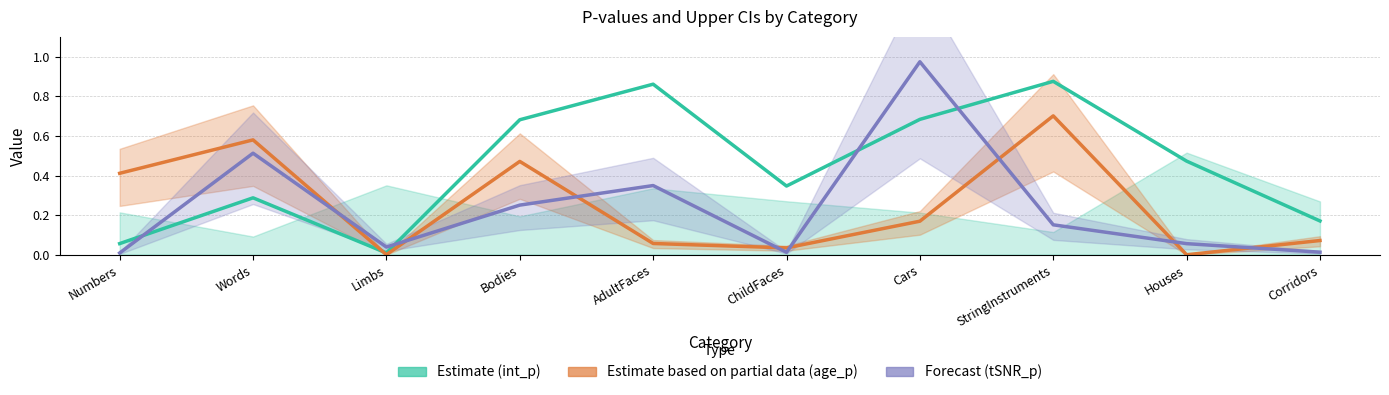

What is the label of the 1st point from the right?

Corridors